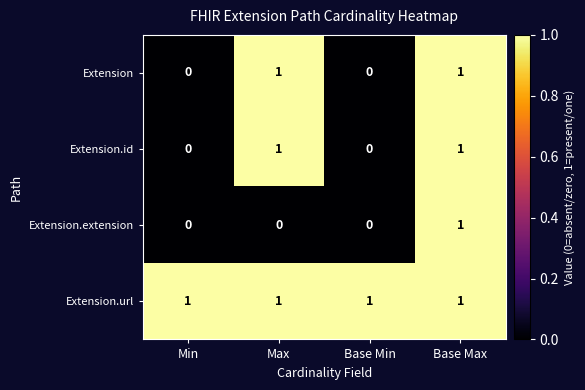

Is the value of Extension.extension at Base Max greater than the value of Extension.id at Min?

Yes